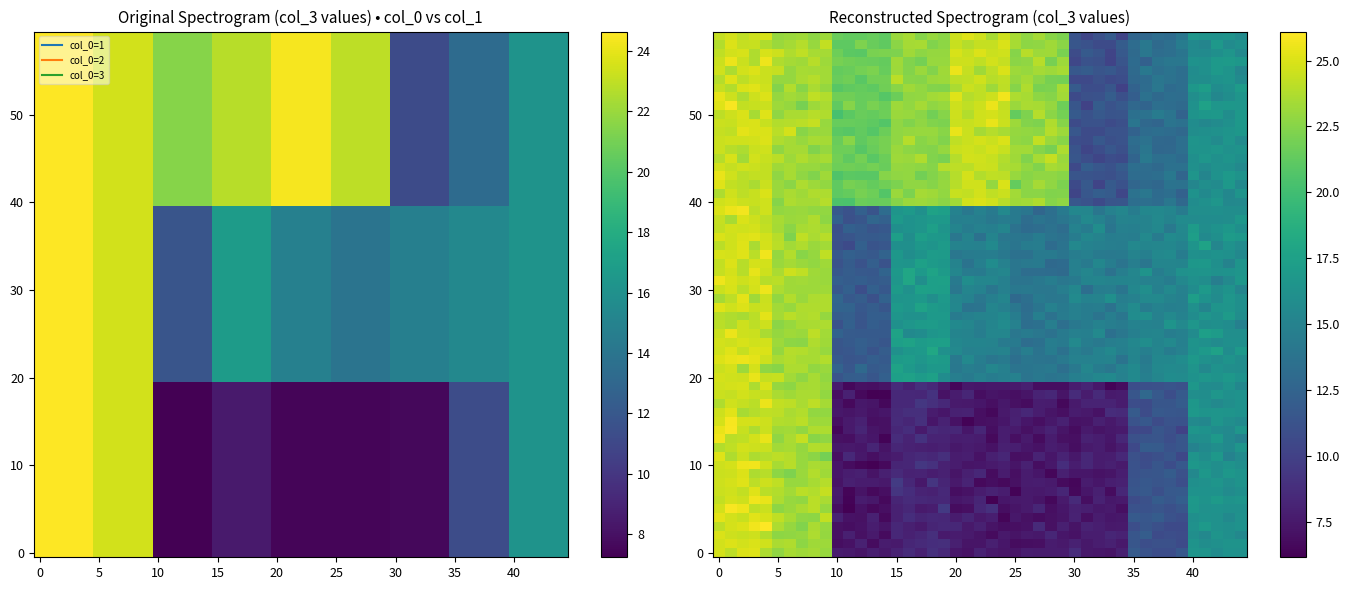

At which category is the sum across all series the highest?

2